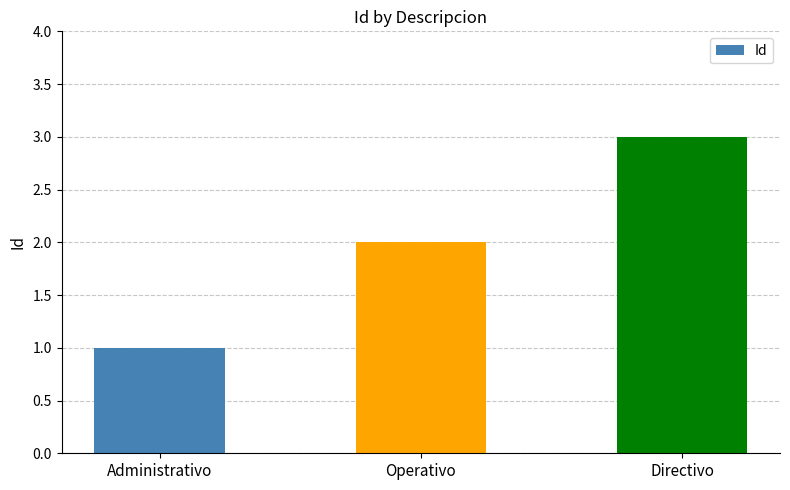

Reading right to left, transcribe all the data shown in this chart.

Directivo=3	Operativo=2	Administrativo=1